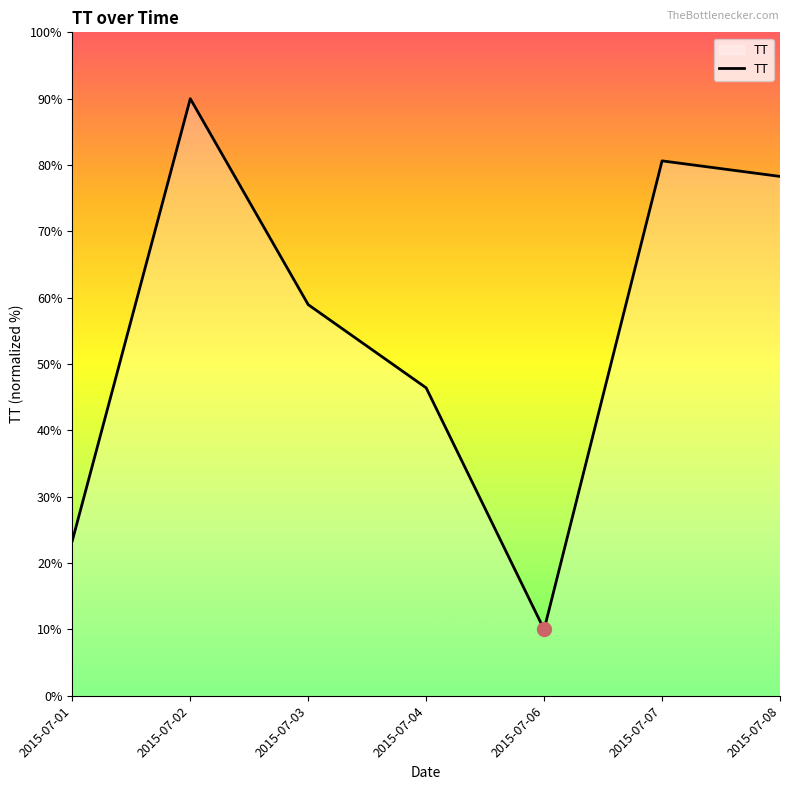

Reading left to right, what are all the values shown in this chart?

2015-07-01=23.4	2015-07-02=90.0	2015-07-03=59.0	2015-07-04=46.4	2015-07-06=10.0	2015-07-07=80.6	2015-07-08=78.3